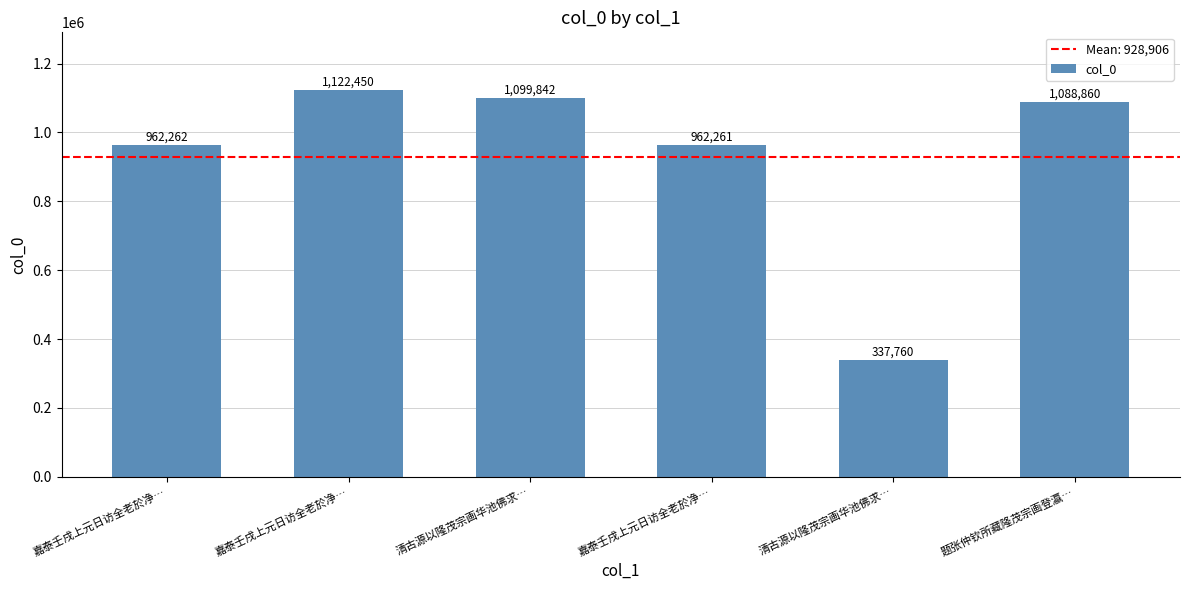

What is the difference between the second highest and second lowest values?

137581